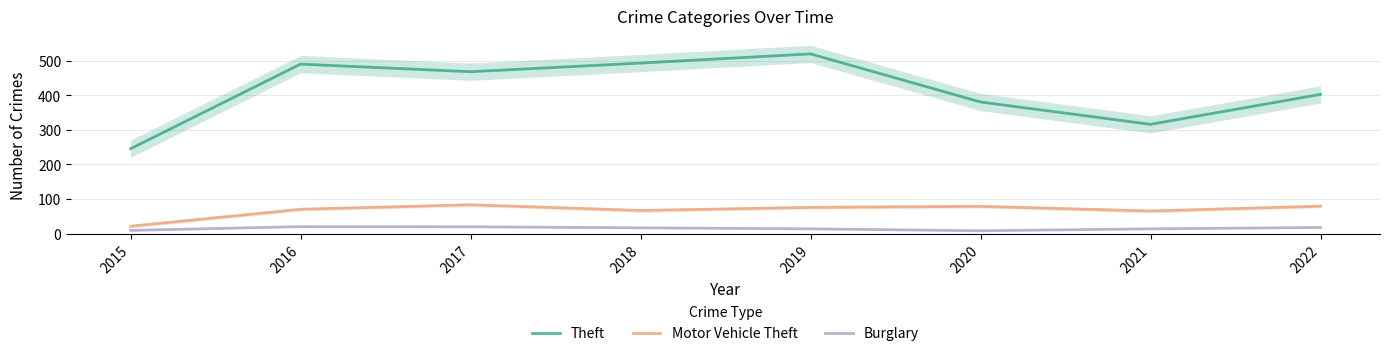

Where is Theft nearest to the value 382?

2020